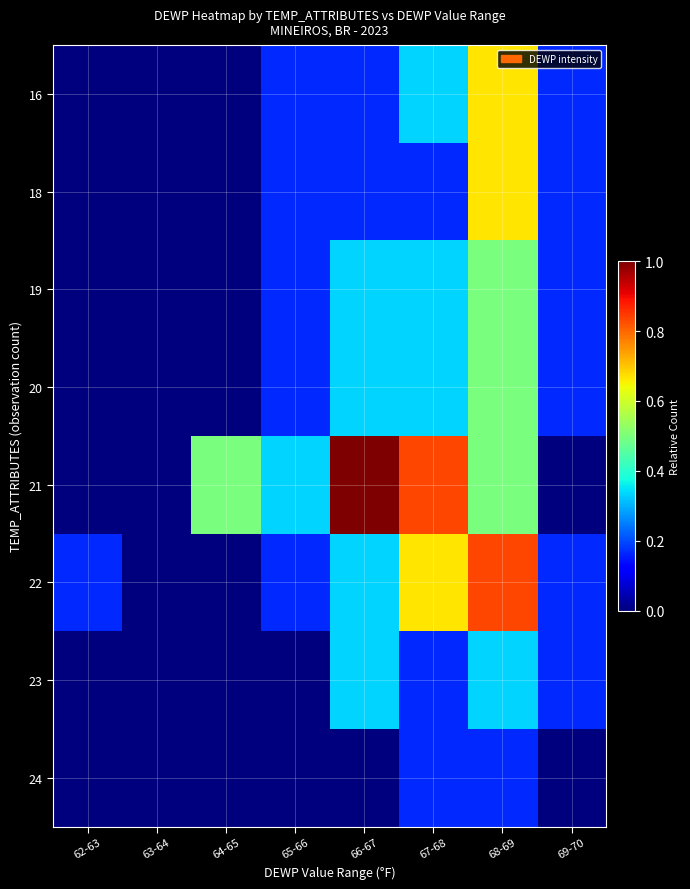

Reading right to left, transcribe all the data shown in this chart.

16: 69-70=0.2	68-69=0.7	67-68=0.3	66-67=0.2	65-66=0.2	64-65=0.0	63-64=0.0	62-63=0.0
18: 69-70=0.2	68-69=0.7	67-68=0.2	66-67=0.2	65-66=0.2	64-65=0.0	63-64=0.0	62-63=0.0
19: 69-70=0.2	68-69=0.5	67-68=0.3	66-67=0.3	65-66=0.2	64-65=0.0	63-64=0.0	62-63=0.0
20: 69-70=0.2	68-69=0.5	67-68=0.3	66-67=0.3	65-66=0.2	64-65=0.0	63-64=0.0	62-63=0.0
21: 69-70=0.0	68-69=0.5	67-68=0.8	66-67=1.0	65-66=0.3	64-65=0.5	63-64=0.0	62-63=0.0
22: 69-70=0.2	68-69=0.8	67-68=0.7	66-67=0.3	65-66=0.2	64-65=0.0	63-64=0.0	62-63=0.2
23: 69-70=0.2	68-69=0.3	67-68=0.2	66-67=0.3	65-66=0.0	64-65=0.0	63-64=0.0	62-63=0.0
24: 69-70=0.0	68-69=0.2	67-68=0.2	66-67=0.0	65-66=0.0	64-65=0.0	63-64=0.0	62-63=0.0